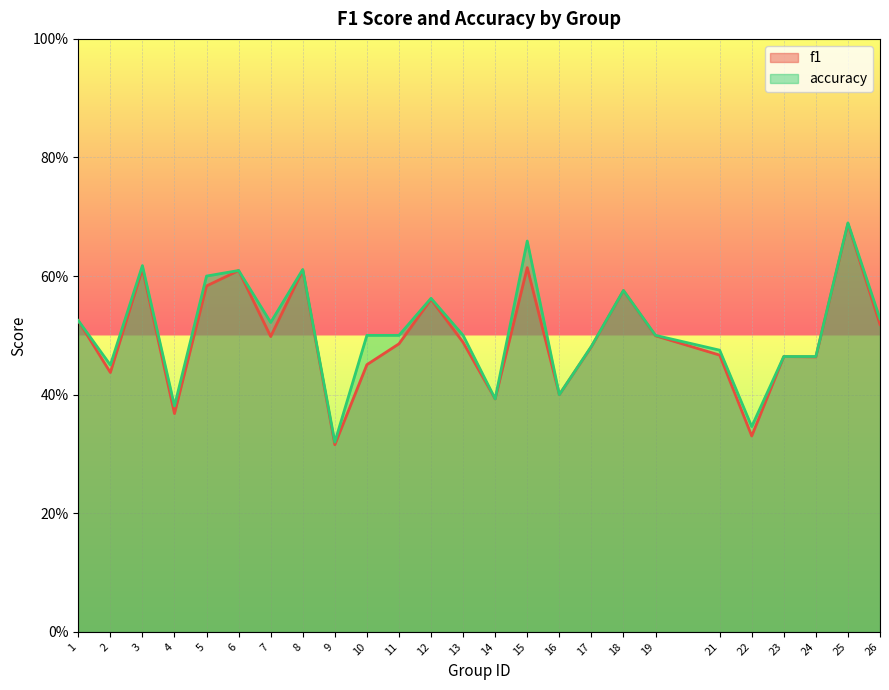

At which label does f1 reach its minimum?

9